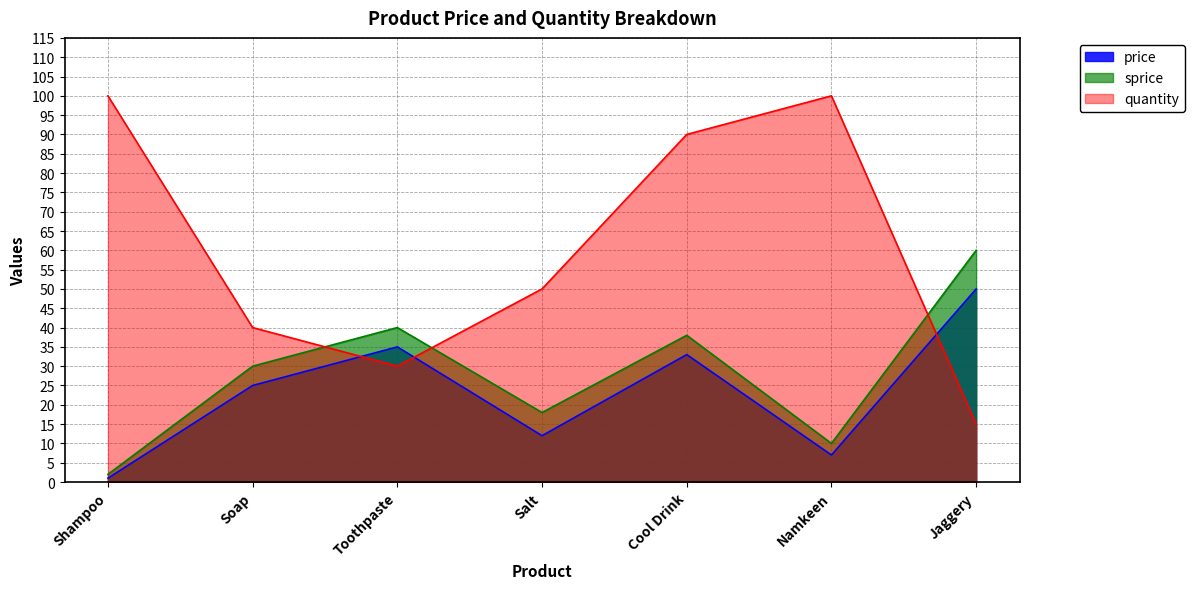

How many interior local valleys does the quantity series have?

1